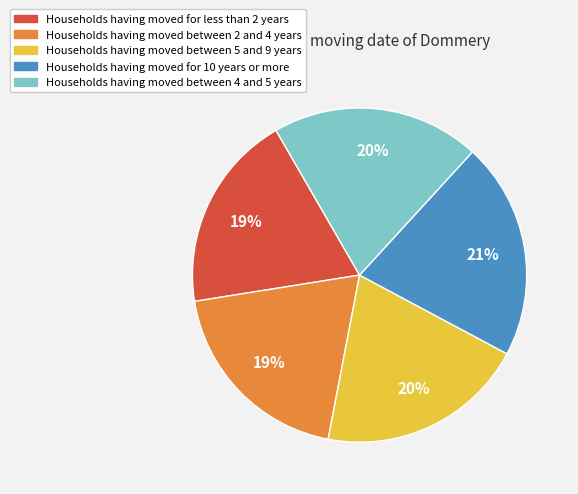

To the nearest percent, what is the difference between the largest and smallest slice percentages?

2%